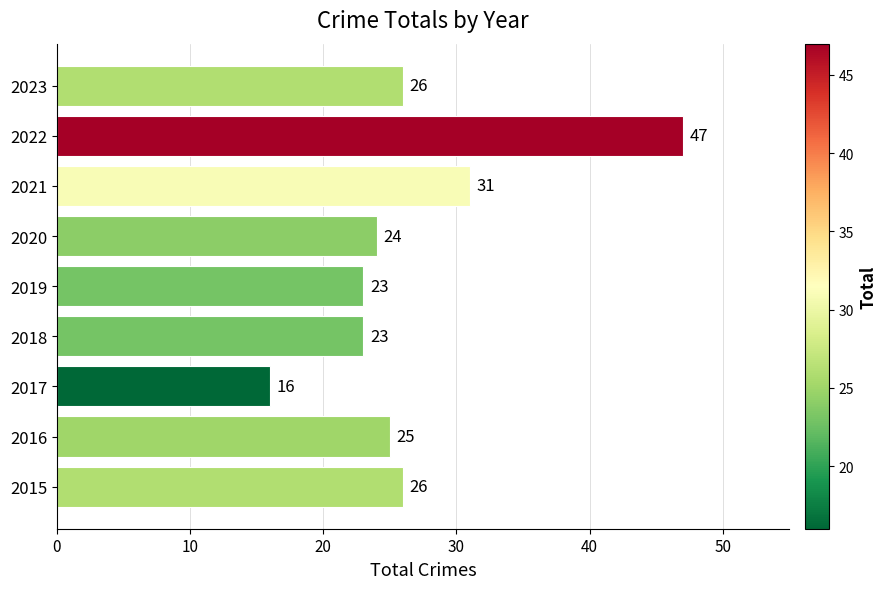

What is the ratio of the value at 2016 to the value at 2020?

1.0